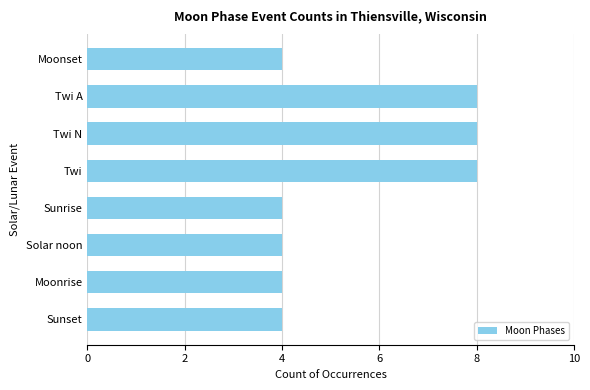

Which has a higher value, Sunrise or Twi N?

Twi N